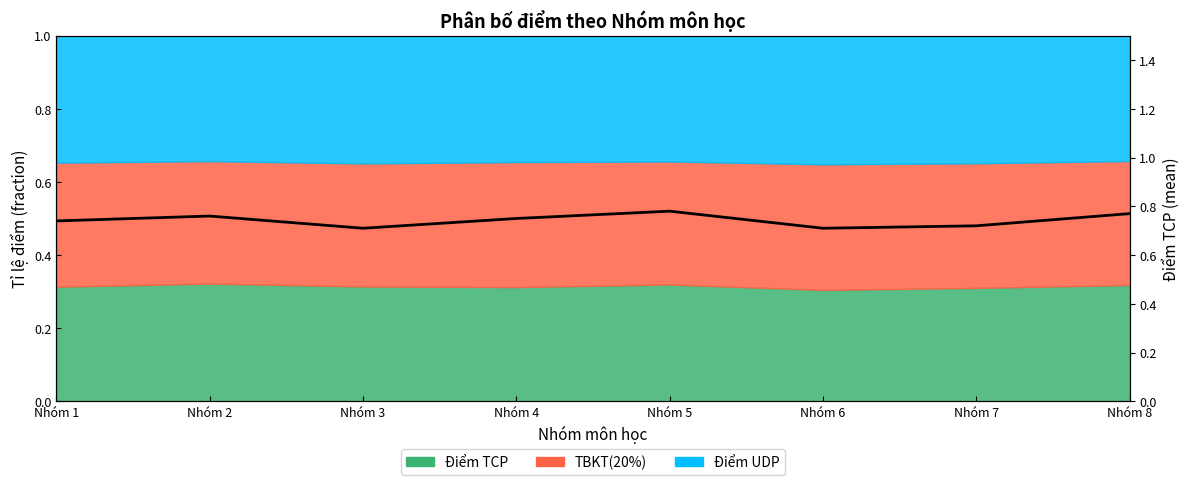

Which has a higher value, Nhóm 5 or Nhóm 6?

Nhóm 5